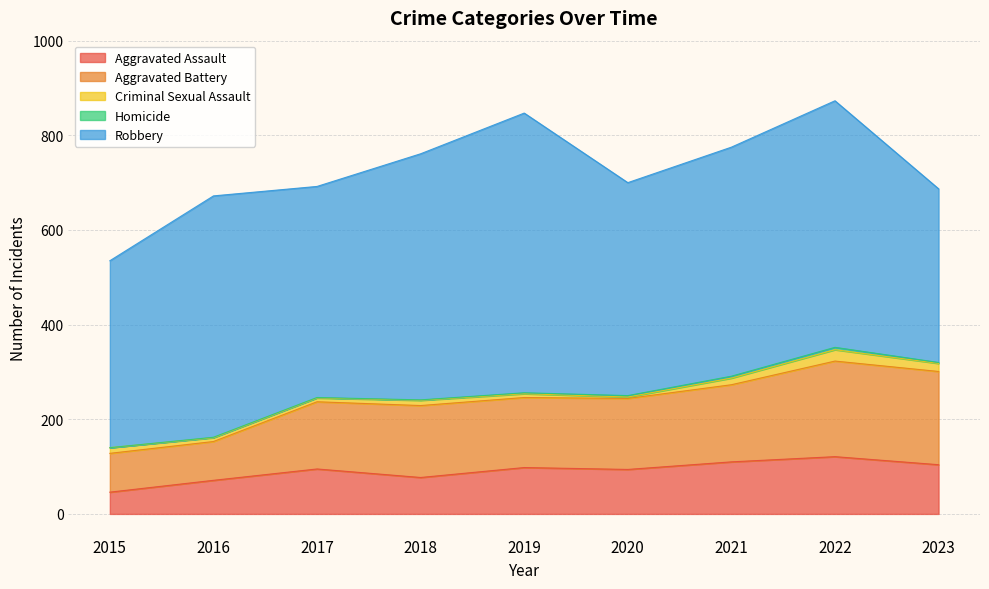

Which category has the lowest value in the Criminal Sexual Assault series?

2020